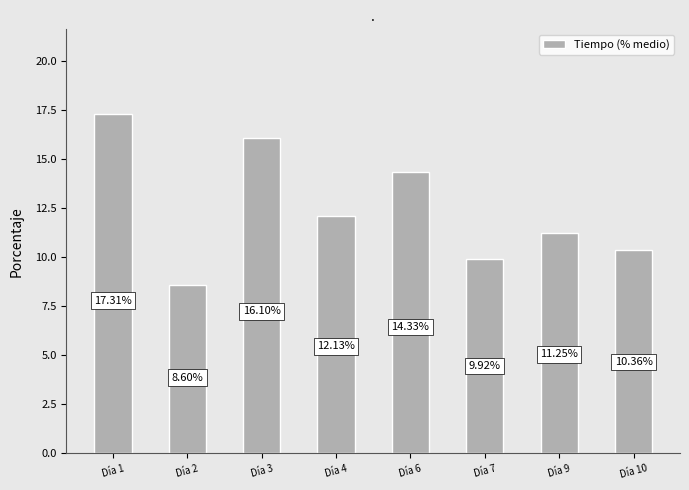

The chart shows a value of 8.6 at Día 2. True or false?

True